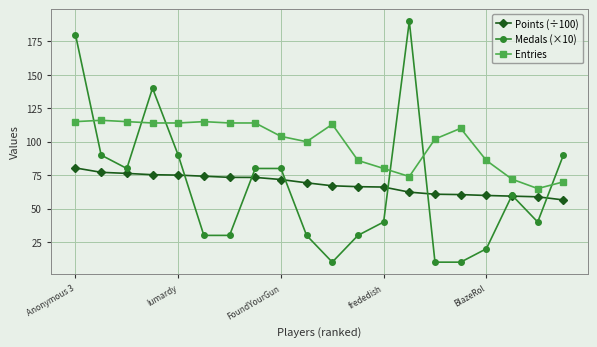

True or false: Entries has more than 1 points higher than both neighbors.

True